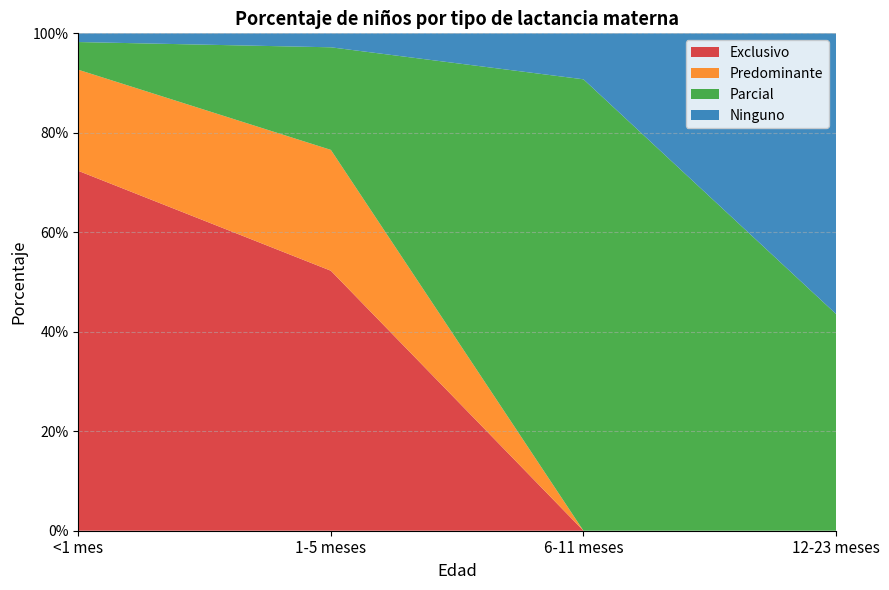

Reading left to right, extract all data points from this chart.

Exclusivo: <1 mes=0.7	1-5 meses=0.5	6-11 meses=0.0	12-23 meses=0.0
Predominante: <1 mes=0.2	1-5 meses=0.2	6-11 meses=0.0	12-23 meses=0.0
Parcial: <1 mes=0.1	1-5 meses=0.2	6-11 meses=0.9	12-23 meses=0.4
Ninguno: <1 mes=0.0	1-5 meses=0.0	6-11 meses=0.1	12-23 meses=0.6